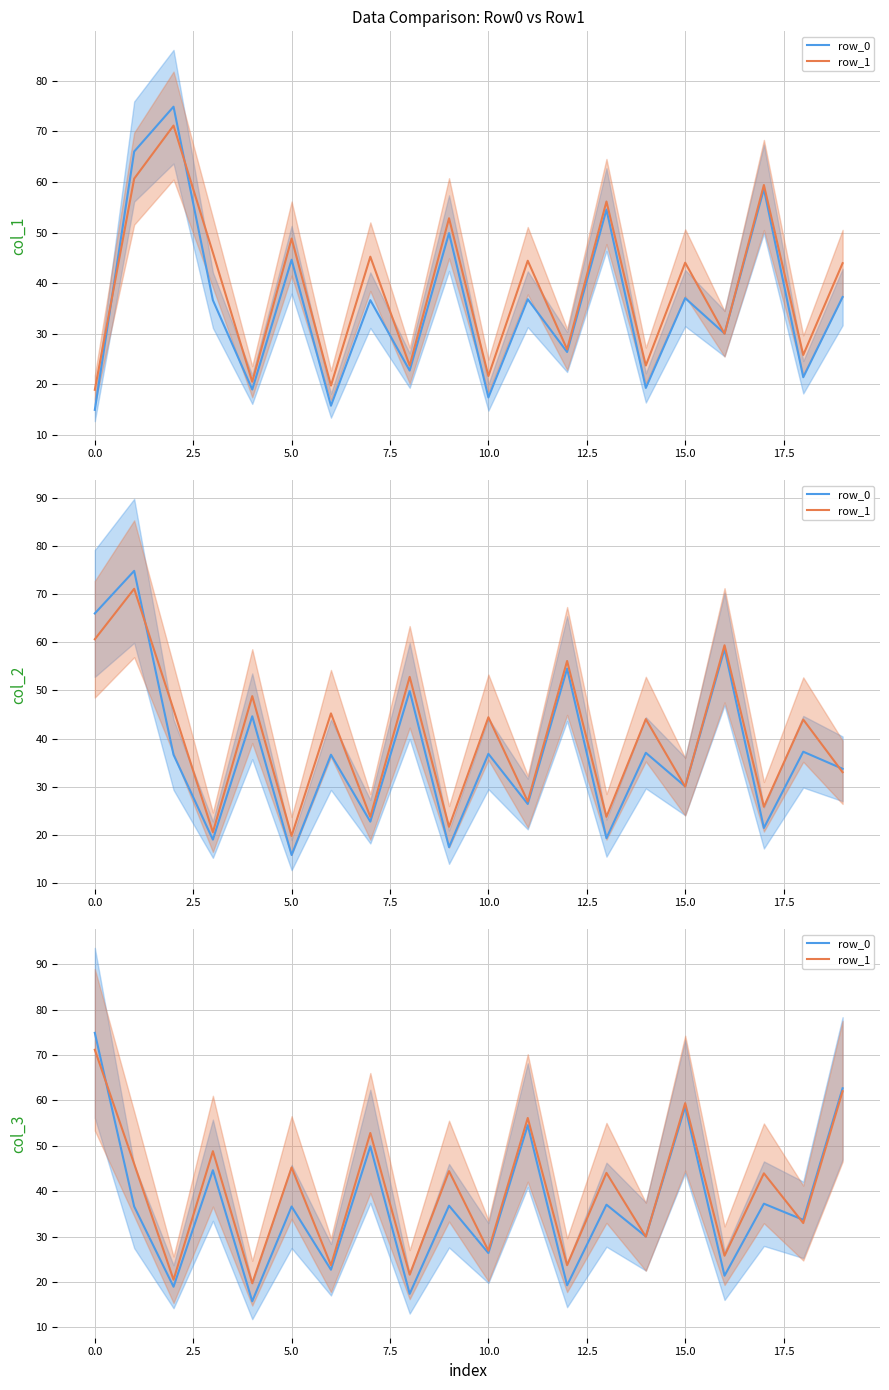

How many lines are shown in the chart?

2